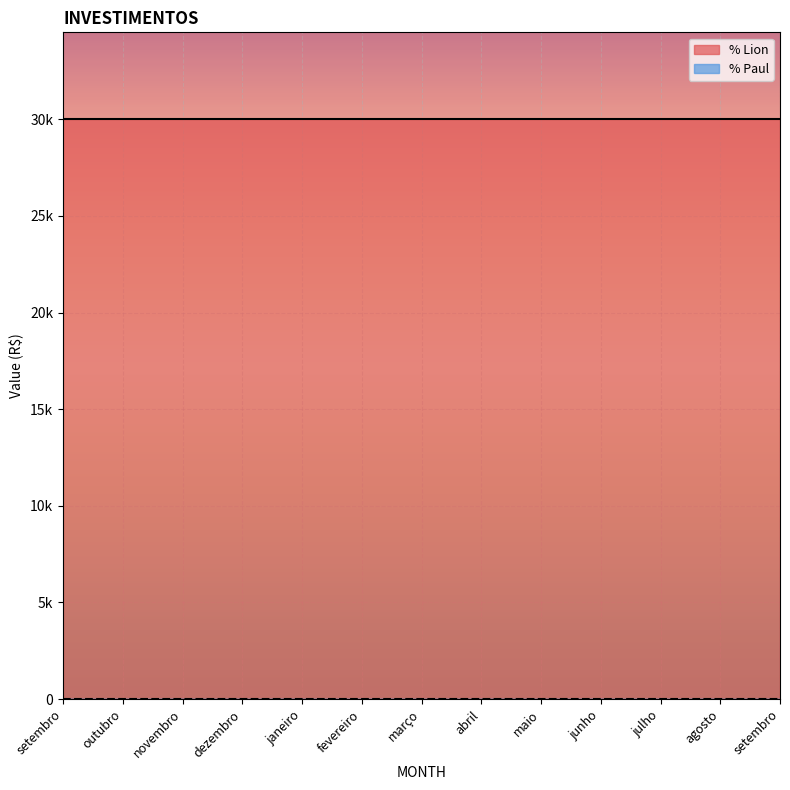

Reading right to left, what are all the values shown in this chart?

% Lion: setembro=30000	agosto=30000	julho=30000	junho=30000	maio=30000	abril=30000	março=30000	fevereiro=30000	janeiro=30000	dezembro=30000	novembro=30000	outubro=30000	setembro=30000
% Paul: setembro=0	agosto=0	julho=0	junho=0	maio=0	abril=0	março=0	fevereiro=0	janeiro=0	dezembro=0	novembro=0	outubro=0	setembro=0